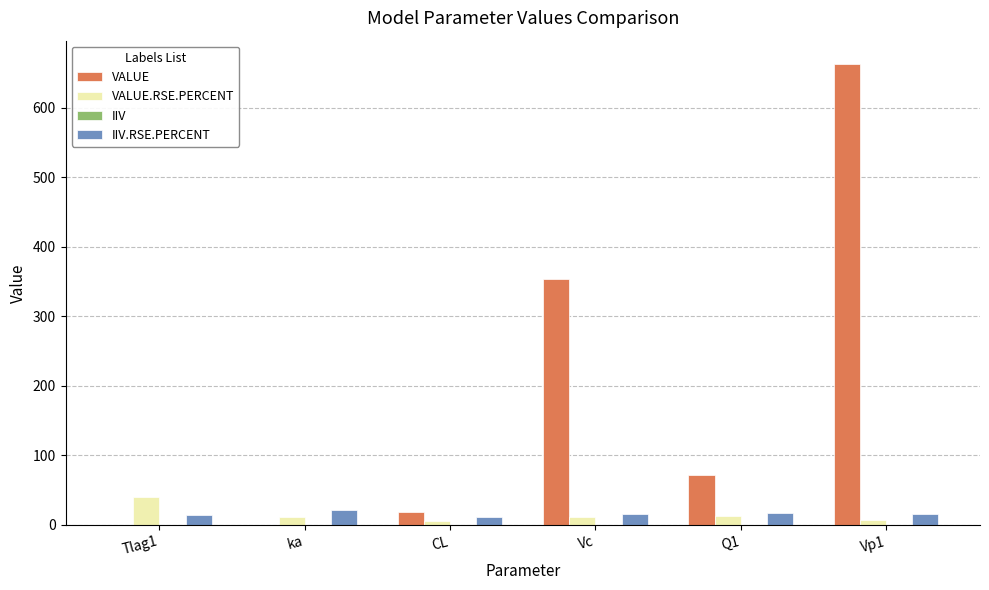

Is it true that VALUE.RSE.PERCENT equals 12.0 at Vc?

True